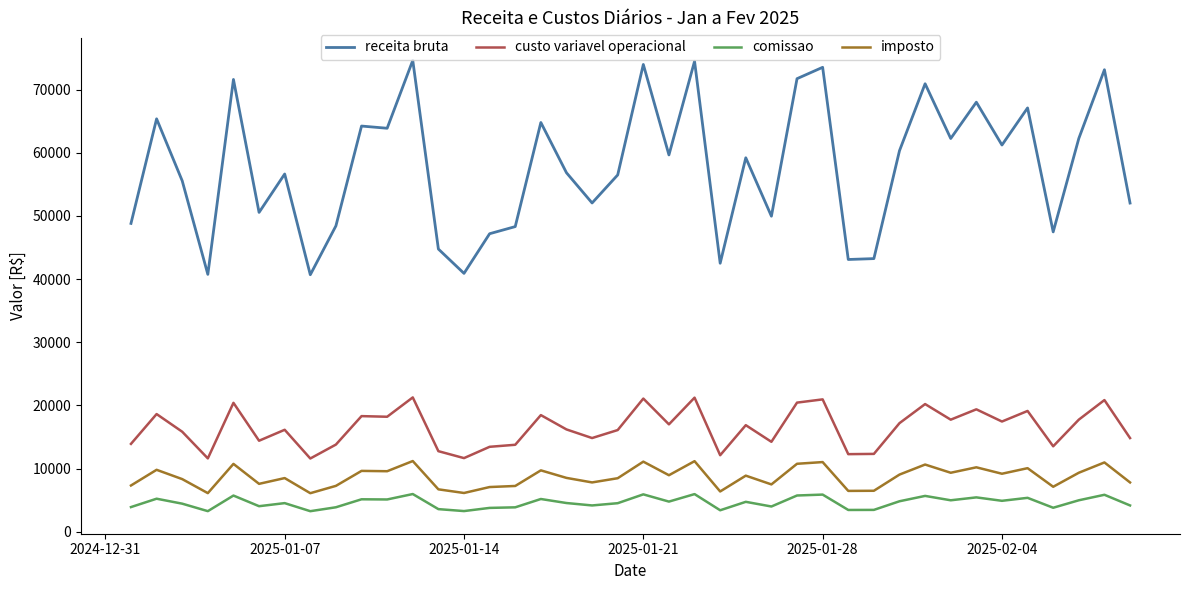

What is the maximum value shown in the chart?

74628.0